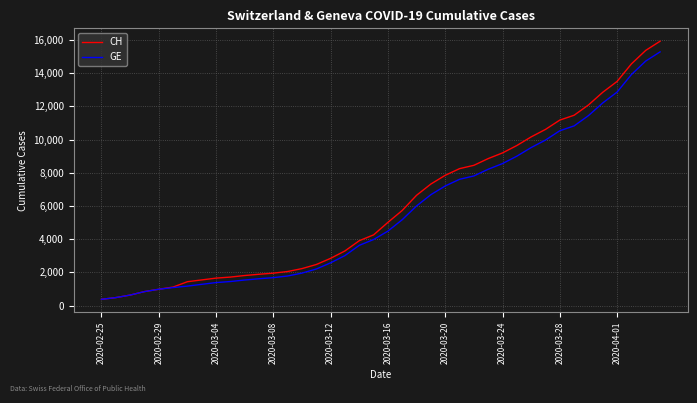

Which series has the largest range (max minus min)?

CH